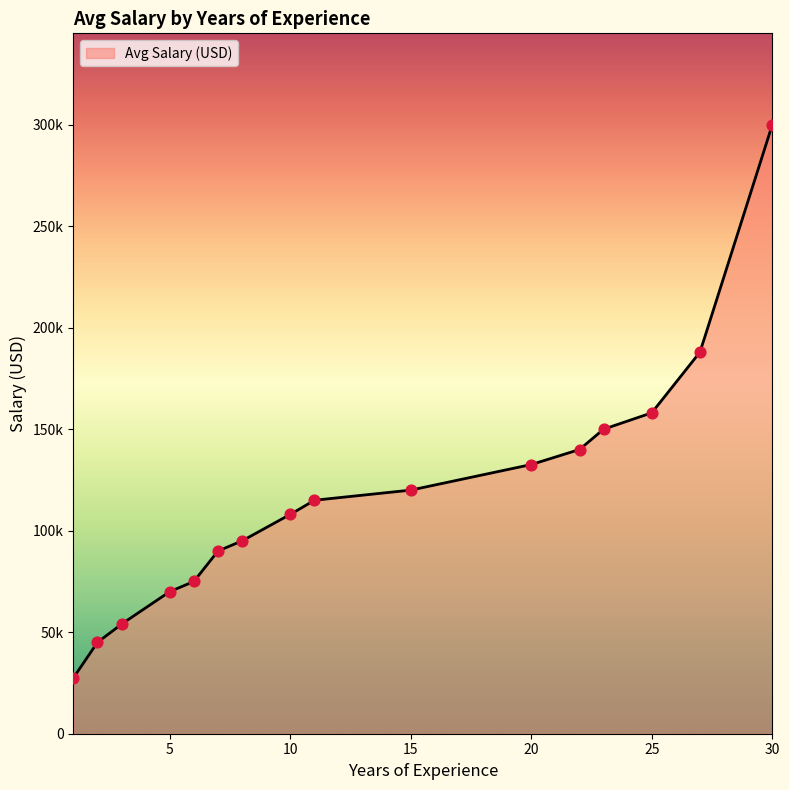

What is the change in value from 11 to 22?

+25000